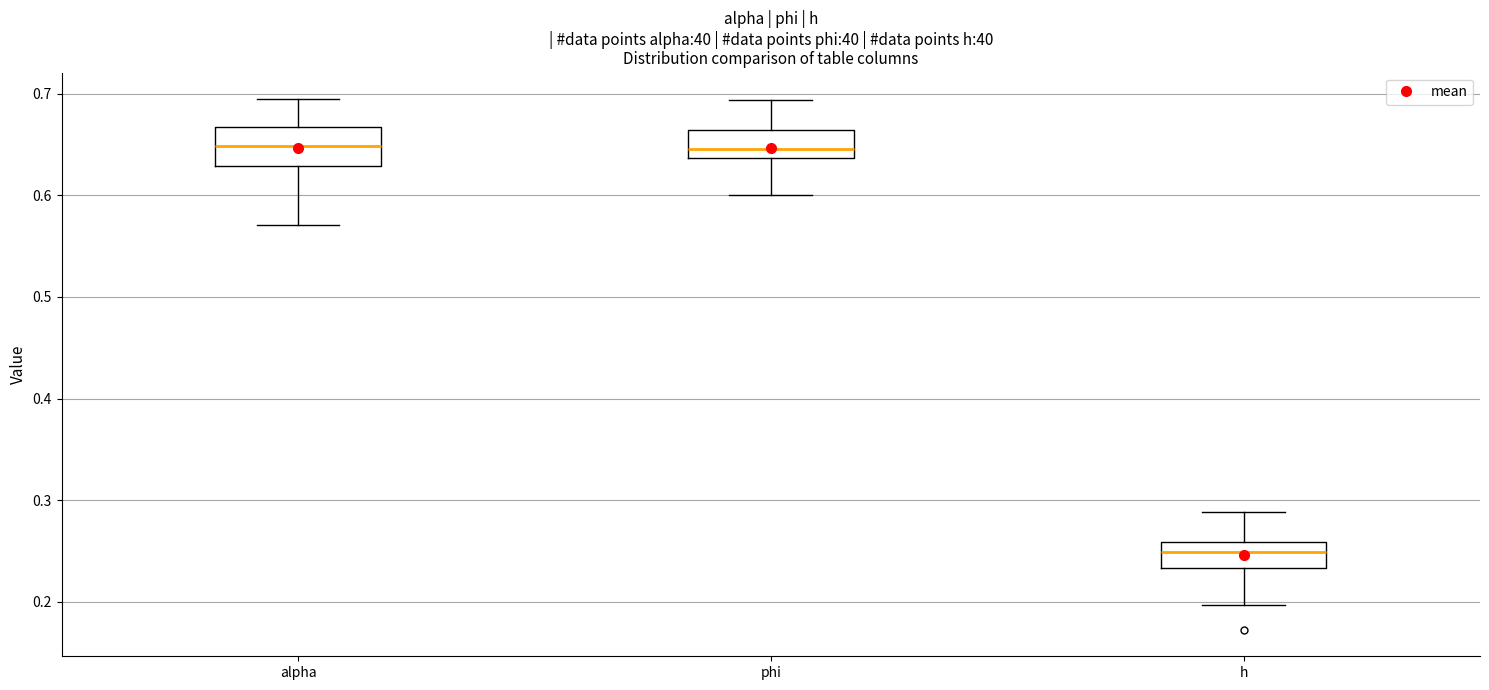

Which box is the tallest, from its lower edge to its upper edge?

alpha